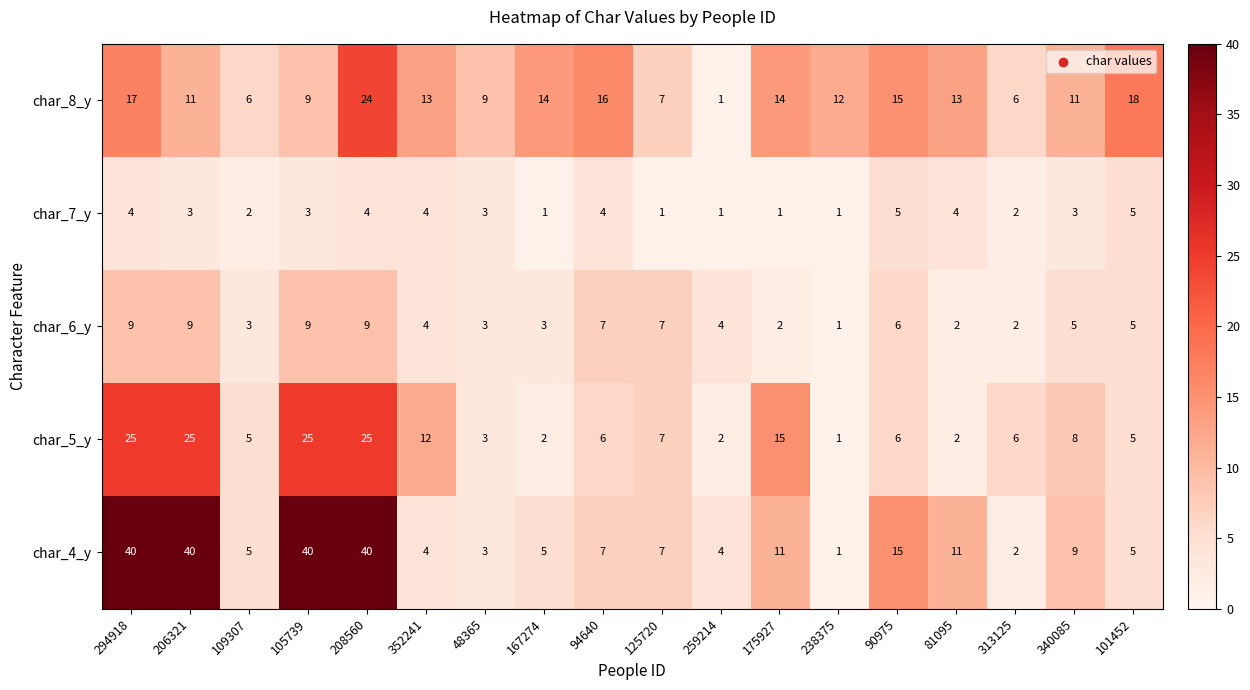

What is the sum of all char_5_y values?

180